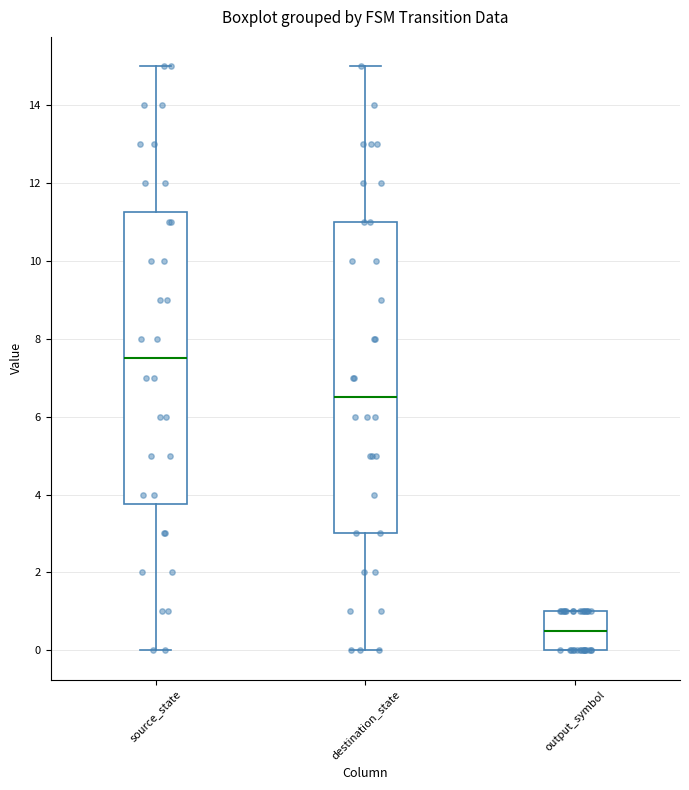

Which box is the tallest, from its lower edge to its upper edge?

destination_state